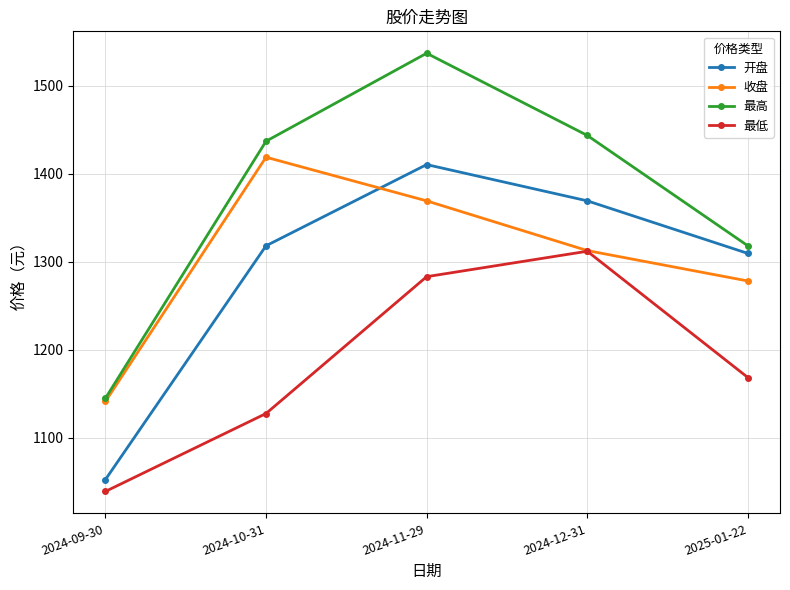

What position from the left is 2024-09-30?

1